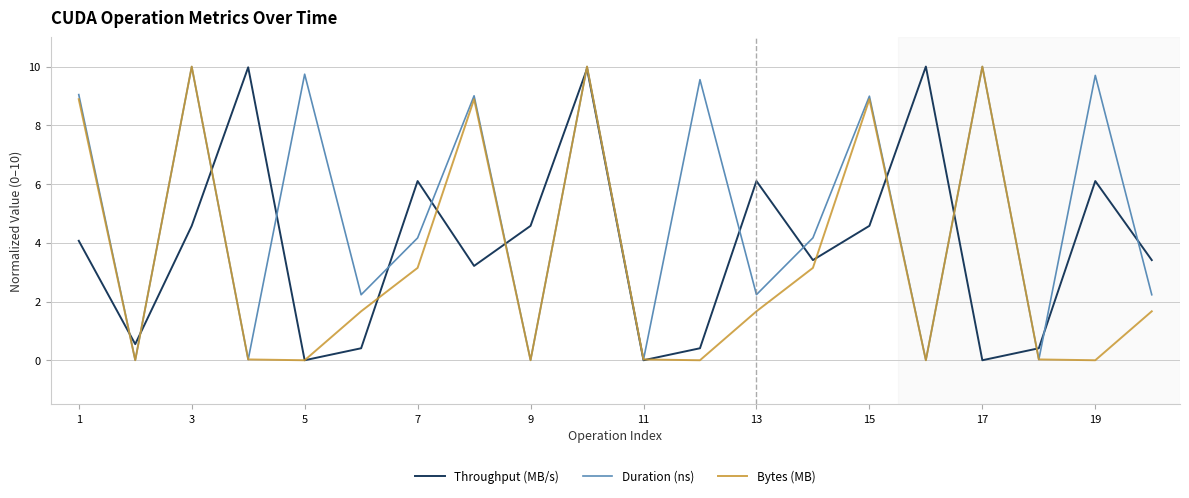

Which series has the largest total across all categories?

Duration (ns)